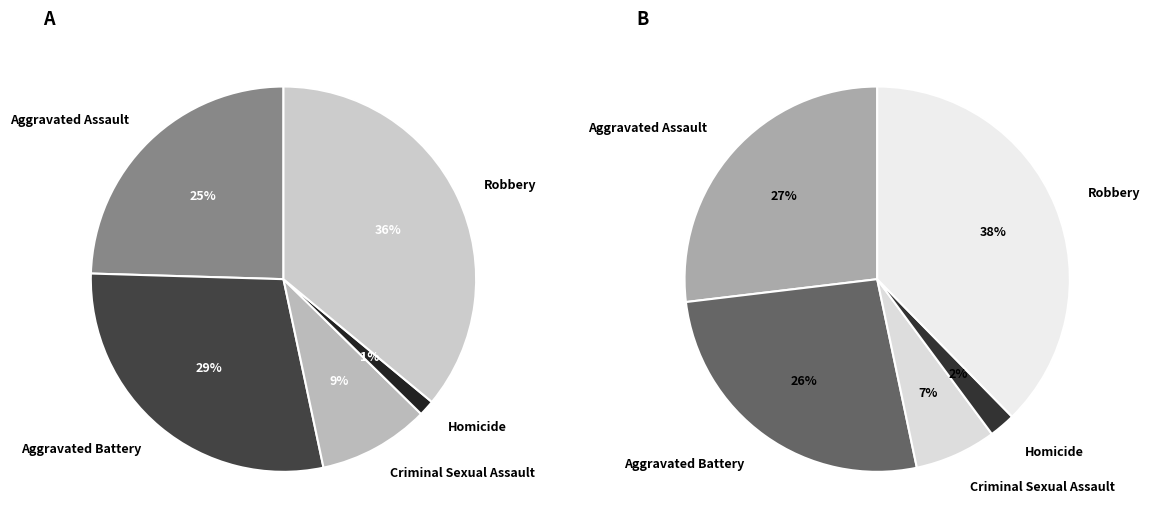

To the nearest percent, what percentage of the pie is Aggravated Assault?

25%